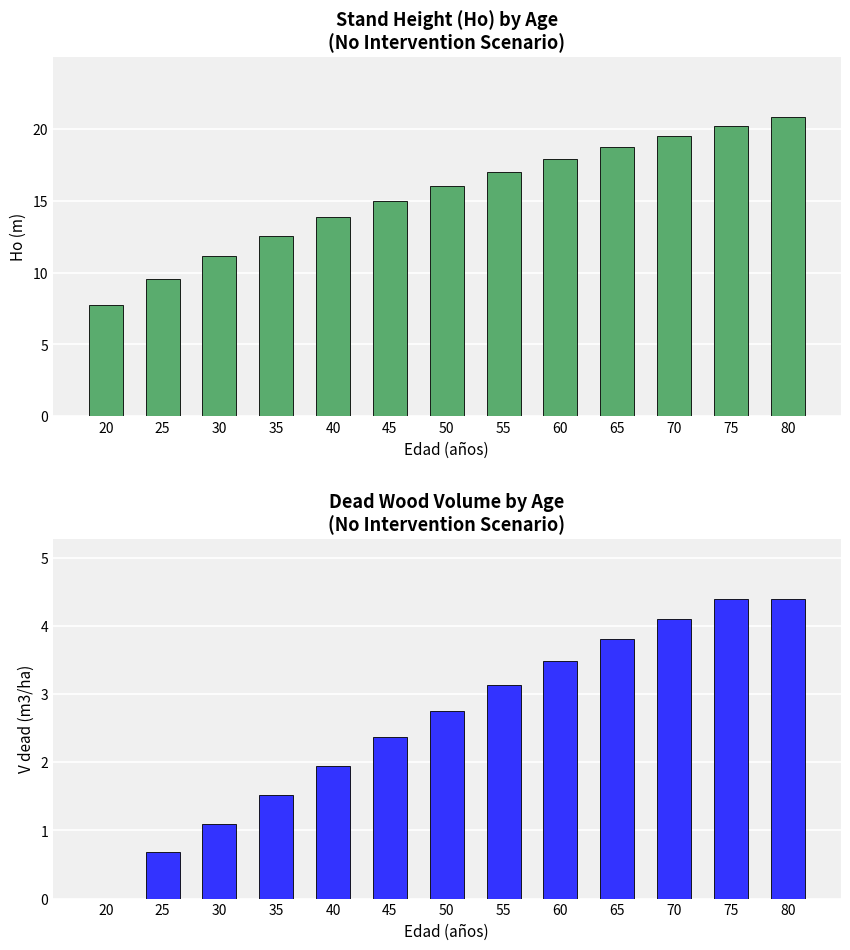

What is the value of the V dead (m3/ha) bar at the 9th from the left?

3.5